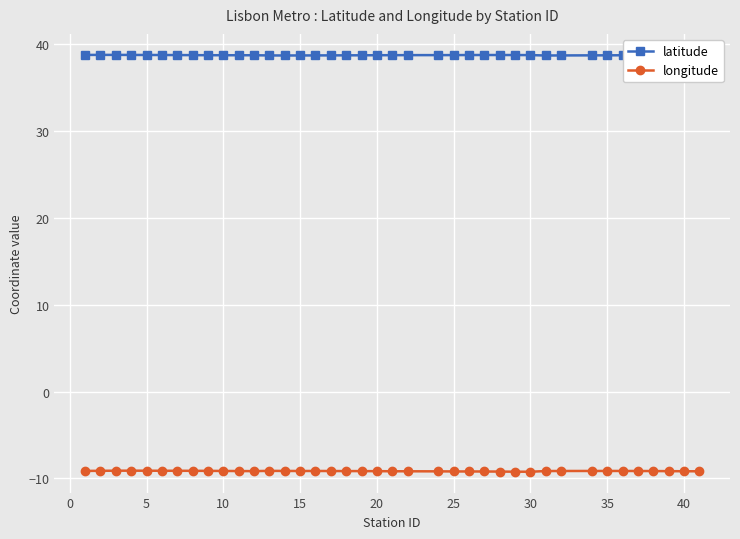

True or false: latitude and longitude cross at least once.

False